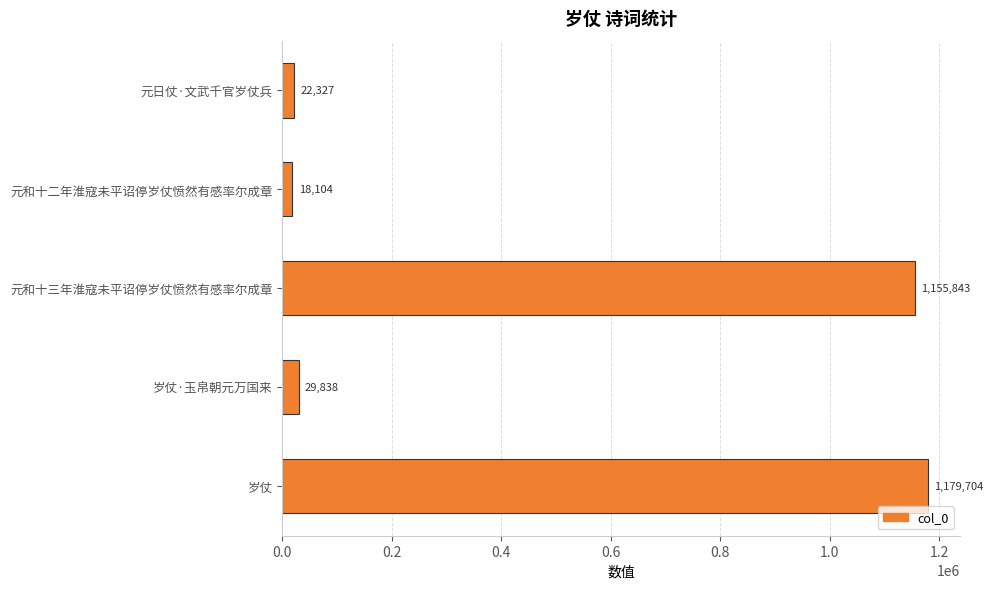

Where is the data nearest to the value 598904?

元和十三年淮寇未平诏停岁仗愤然有感率尔成章